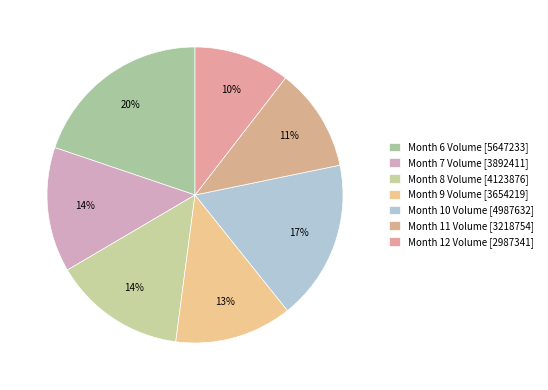

Which category has the smallest portion of the pie?

Month 12 Volume [2987341]